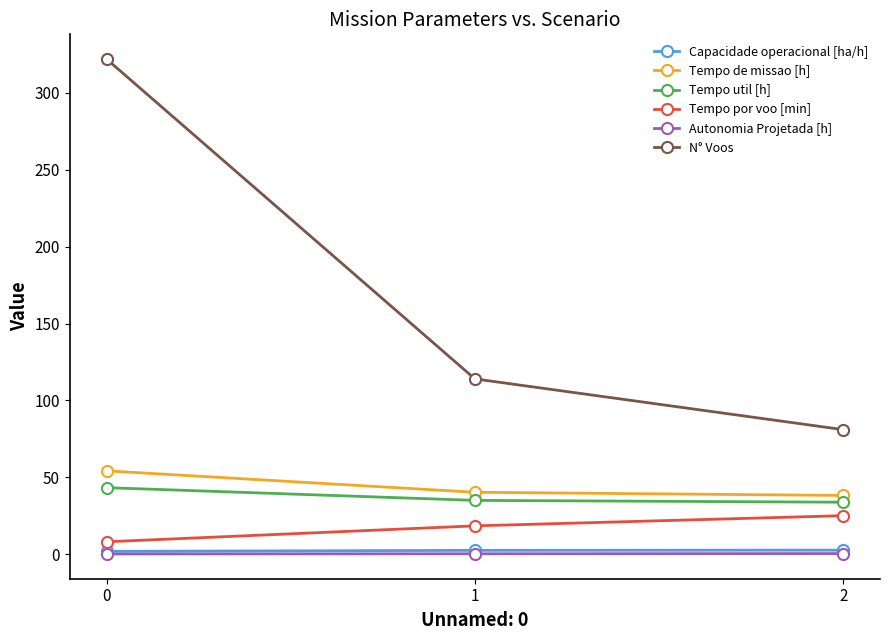

What are all the series names shown in the legend?

Capacidade operacional [ha/h], Tempo de missao [h], Tempo util [h], Tempo por voo [min], Autonomia Projetada [h], N° Voos